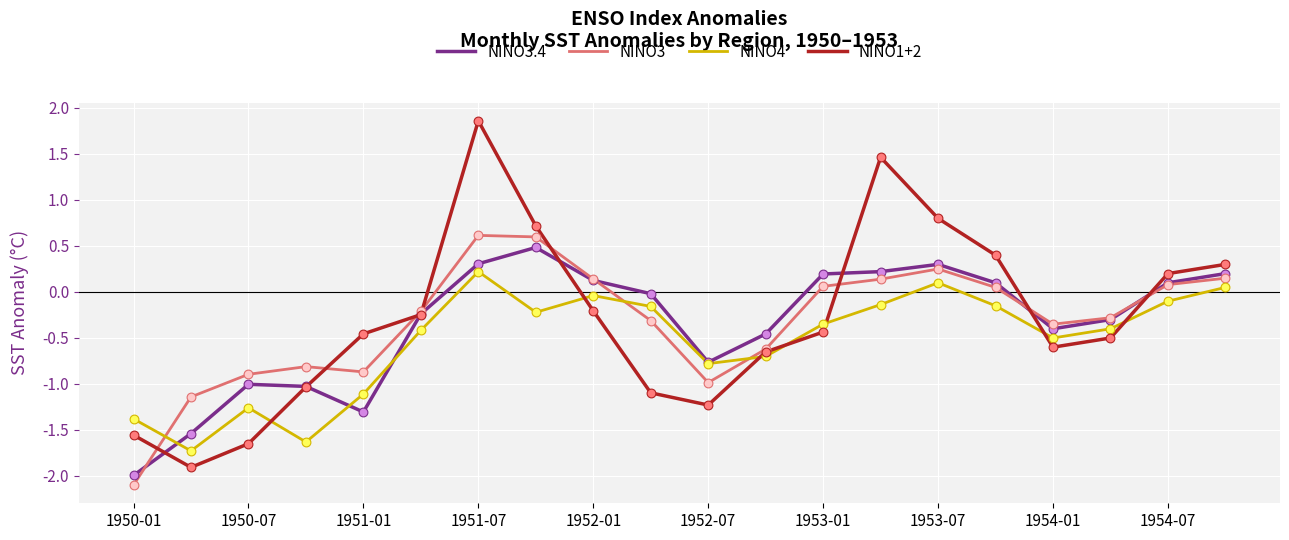

Which series has the largest range (max minus min)?

NINO1+2